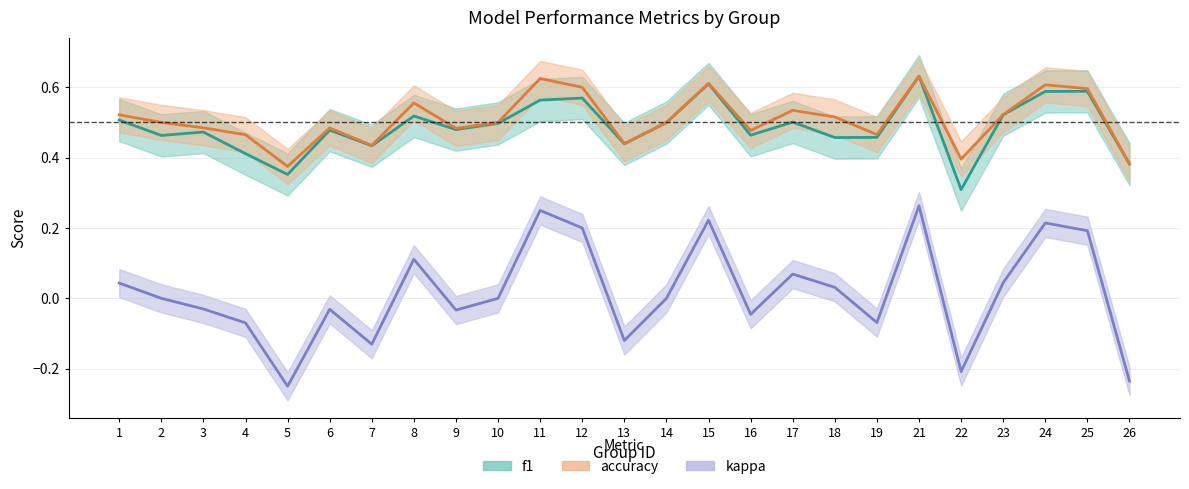

How many interior local valleys does the accuracy series have?

7